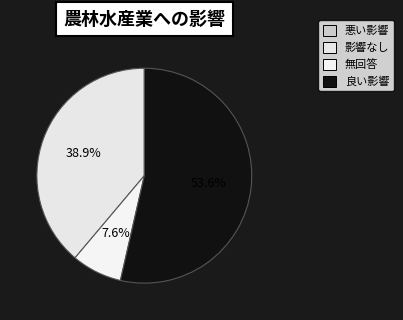

To the nearest percent, what is the average slice percentage?

25%